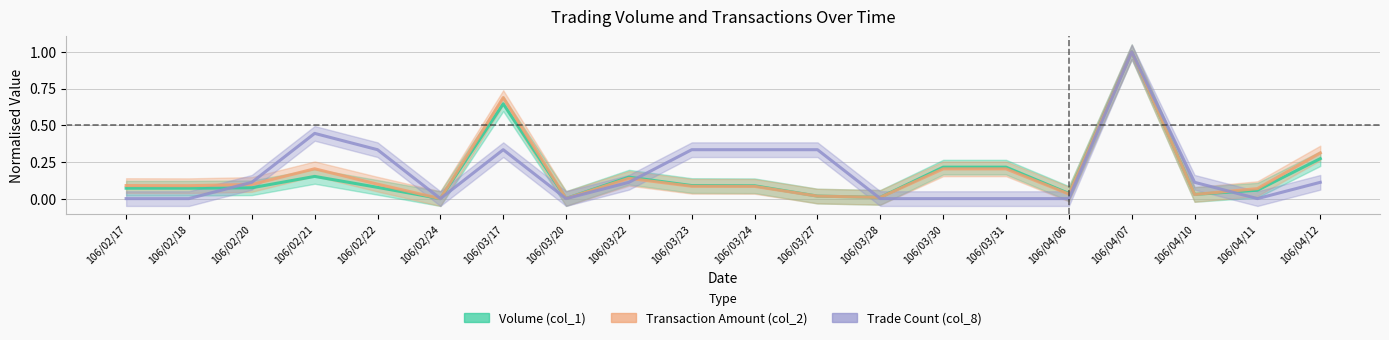

Reading right to left, transcribe all the data shown in this chart.

Volume (col_1): 106/04/12=0.3	106/04/11=0.1	106/04/10=0.0	106/04/07=1.0	106/04/06=0.0	106/03/31=0.2	106/03/30=0.2	106/03/28=0.0	106/03/27=0.0	106/03/24=0.1	106/03/23=0.1	106/03/22=0.1	106/03/20=0.0	106/03/17=0.6	106/02/24=0.0	106/02/22=0.1	106/02/21=0.2	106/02/20=0.1	106/02/18=0.1	106/02/17=0.1
Transaction Amount (col_2): 106/04/12=0.3	106/04/11=0.1	106/04/10=0.0	106/04/07=1.0	106/04/06=0.0	106/03/31=0.2	106/03/30=0.2	106/03/28=0.0	106/03/27=0.0	106/03/24=0.1	106/03/23=0.1	106/03/22=0.1	106/03/20=0.0	106/03/17=0.7	106/02/24=0.0	106/02/22=0.1	106/02/21=0.2	106/02/20=0.1	106/02/18=0.1	106/02/17=0.1
Trade Count (col_8): 106/04/12=0.1	106/04/11=0.0	106/04/10=0.1	106/04/07=1.0	106/04/06=0.0	106/03/31=0.0	106/03/30=0.0	106/03/28=0.0	106/03/27=0.3	106/03/24=0.3	106/03/23=0.3	106/03/22=0.1	106/03/20=0.0	106/03/17=0.3	106/02/24=0.0	106/02/22=0.3	106/02/21=0.4	106/02/20=0.1	106/02/18=0.0	106/02/17=0.0